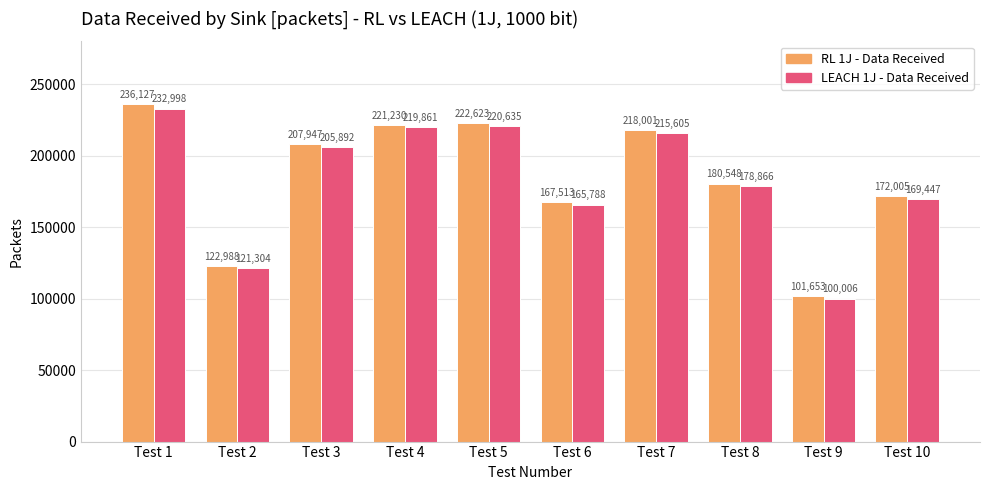

Does the chart contain any negative values?

No